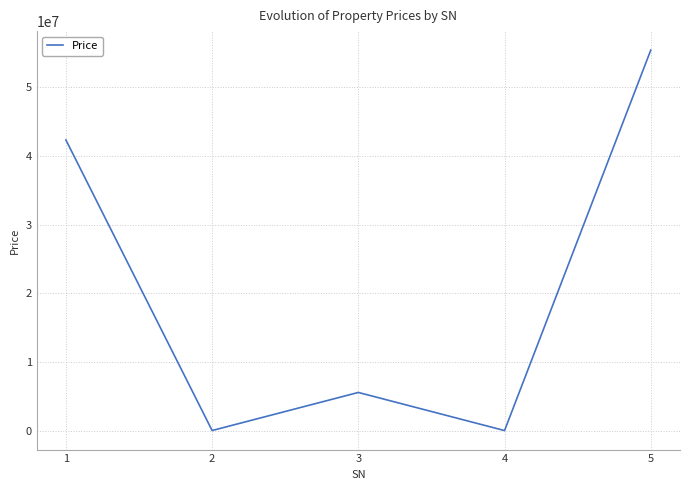

What is the greatest value displayed?

55432432